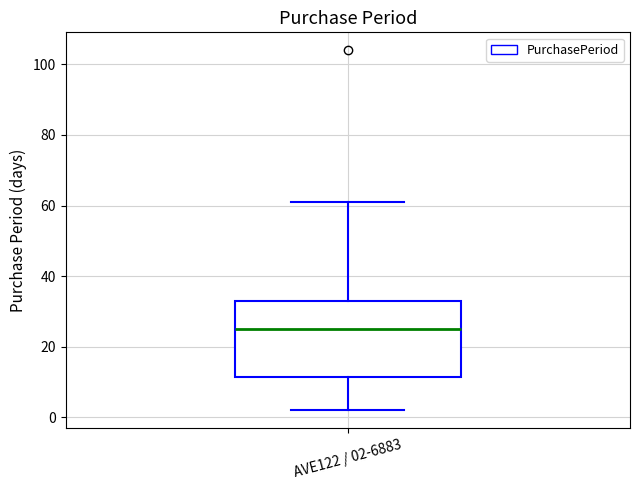

Where is the upper edge of the box for AVE122 / 02-6883 on the y-axis? The values are not printed on the chart, so give them approximately, as read against the axis.

34